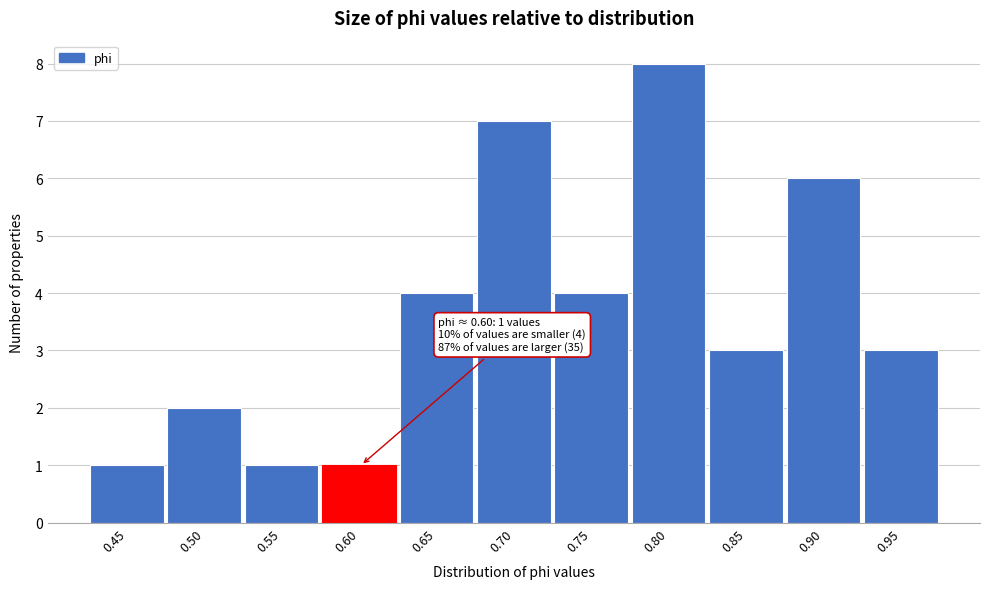

Reading right to left, transcribe all the data shown in this chart.

0.95=3	0.90=6	0.85=3	0.80=8	0.75=4	0.70=7	0.65=4	0.60=1	0.55=1	0.50=2	0.45=1